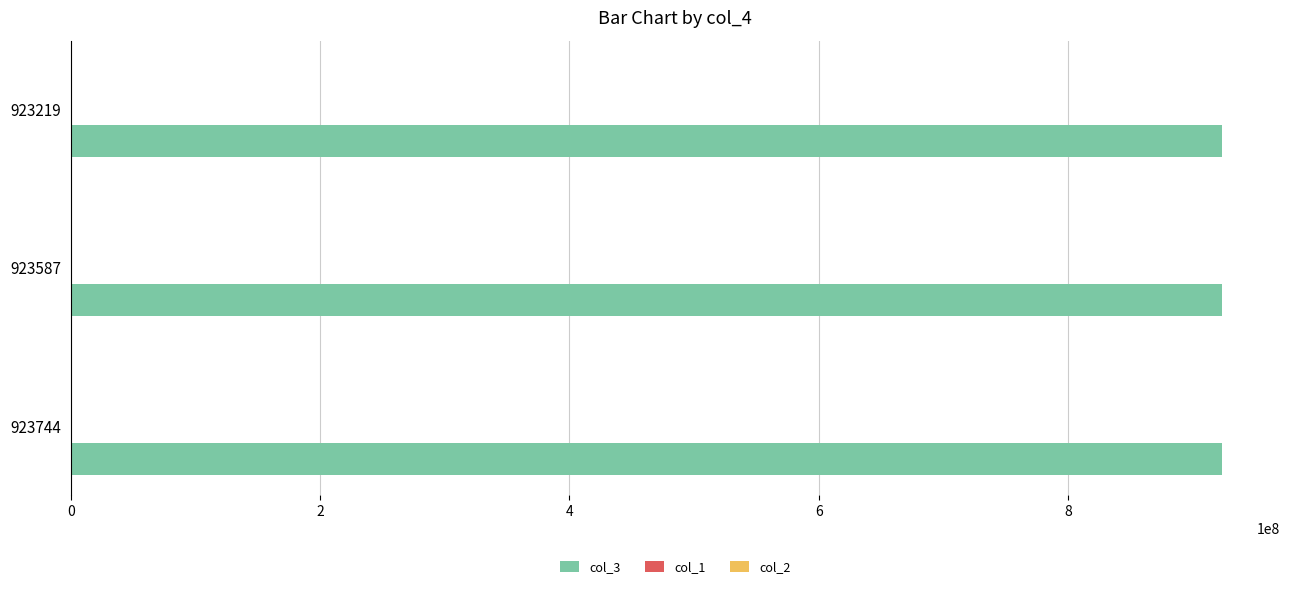

What is the sum of all col_3 values?

2770551846.0